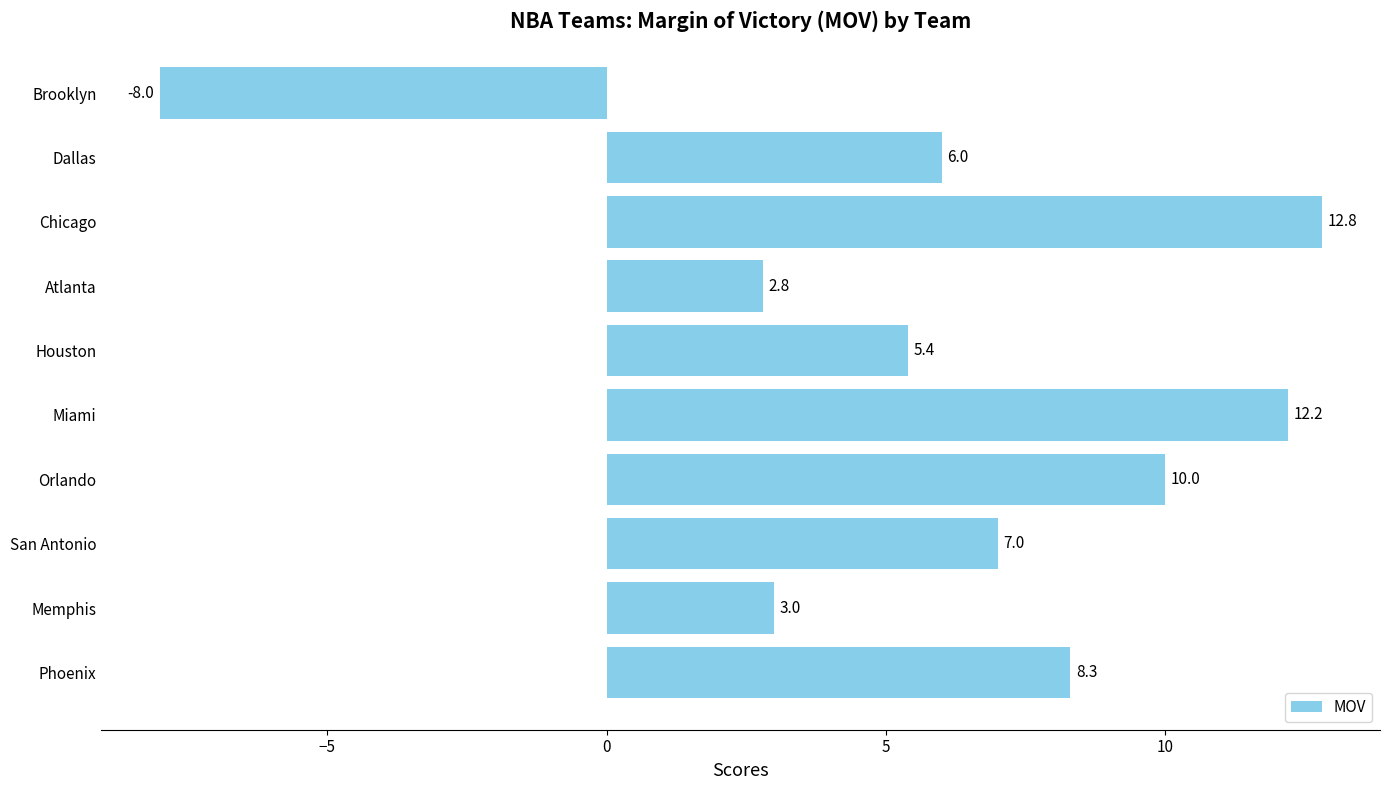

List the labels in order of value, smallest first.

Brooklyn, Atlanta, Memphis, Houston, Dallas, San Antonio, Phoenix, Orlando, Miami, Chicago